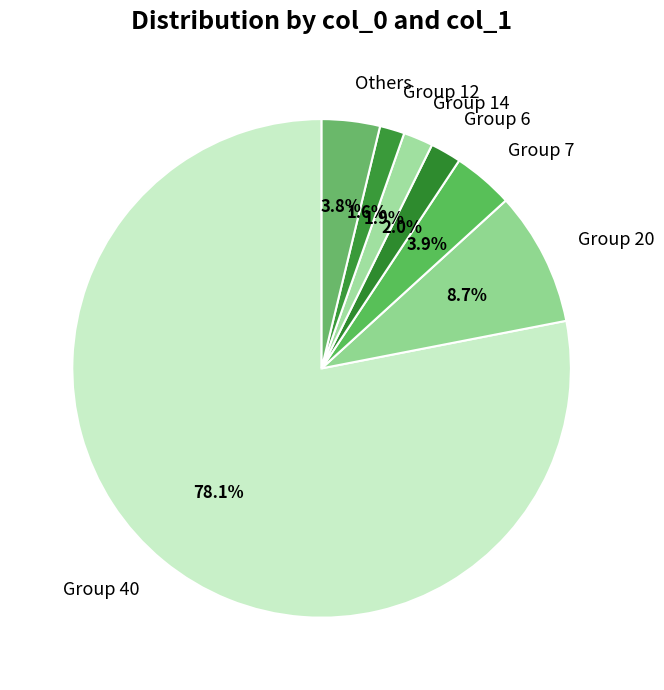

Count the number of slices in the pie.

7